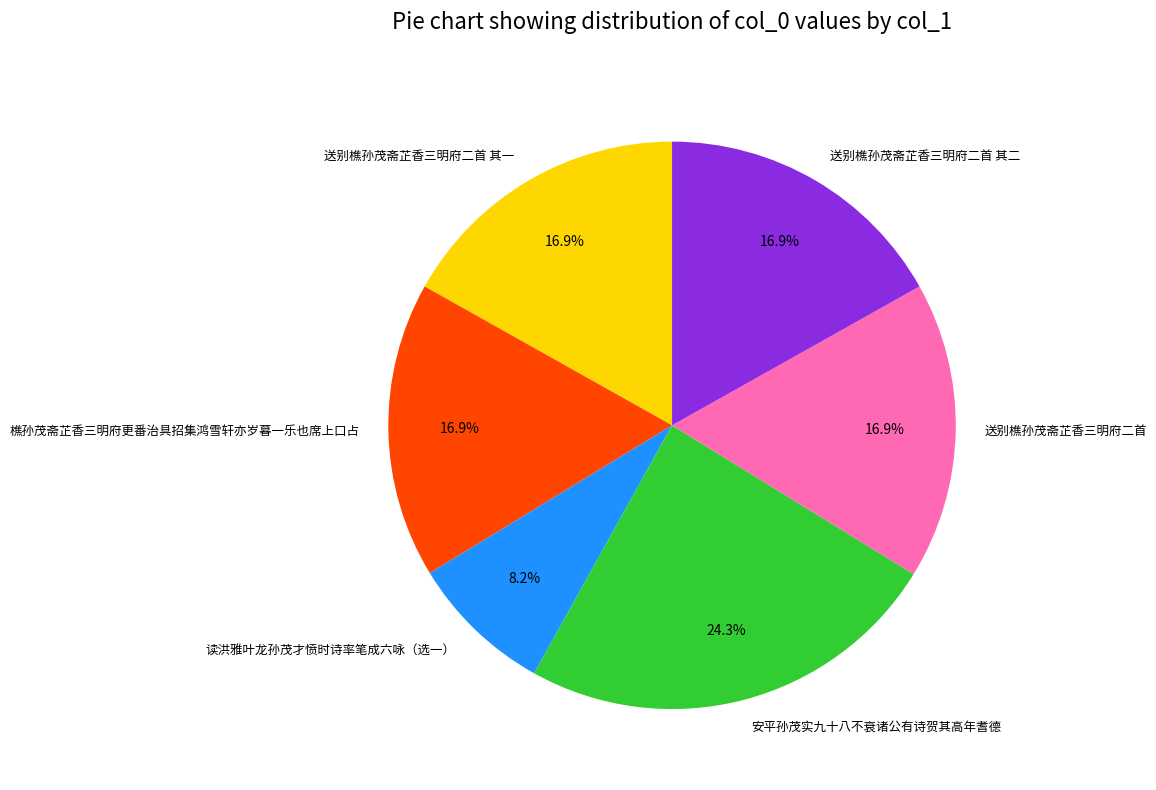

What percentage is NOT represented by 送别樵孙茂斋芷香三明府二首 其一?

83.1%